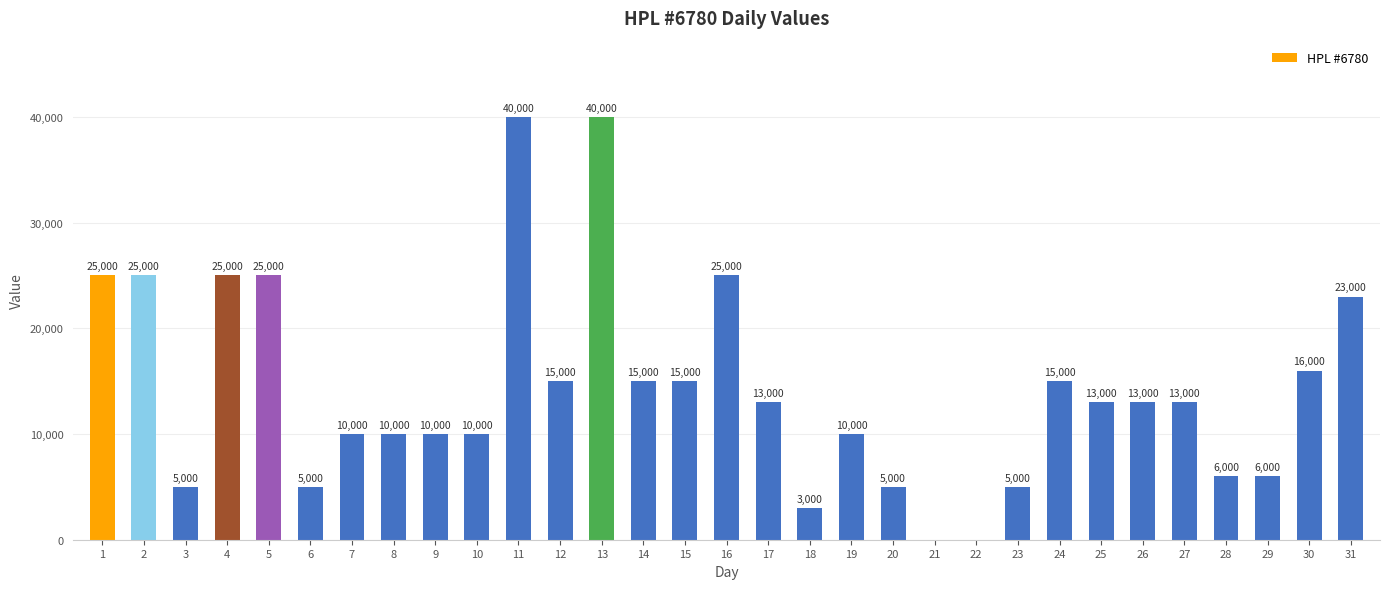

How many positive values are there?

29